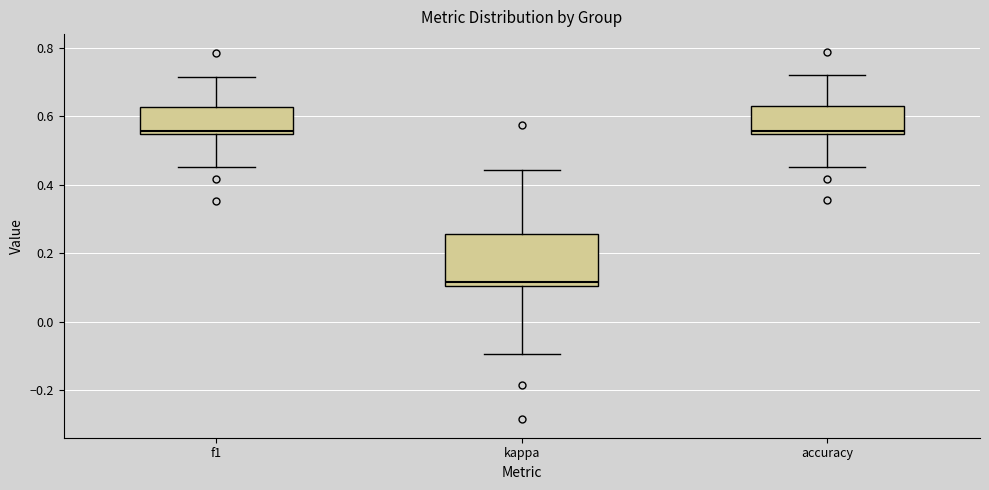

Where does the median line of the box for f1 sit on the y-axis? The values are not printed on the chart, so give them approximately, as read against the axis.

0.56